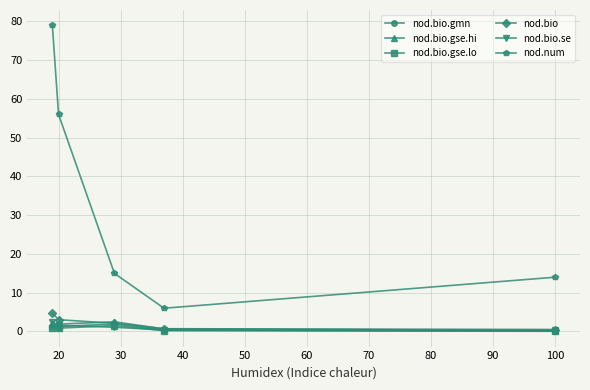

How many values in the nod.bio.se series are below 1?

2